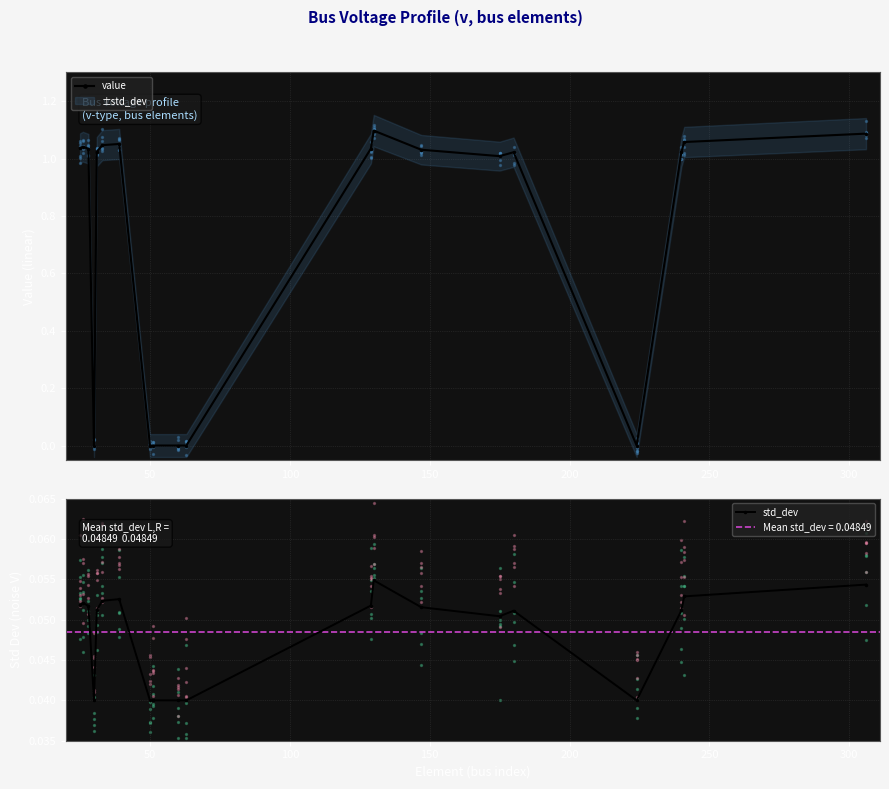

Which series has the largest total across all categories?

value